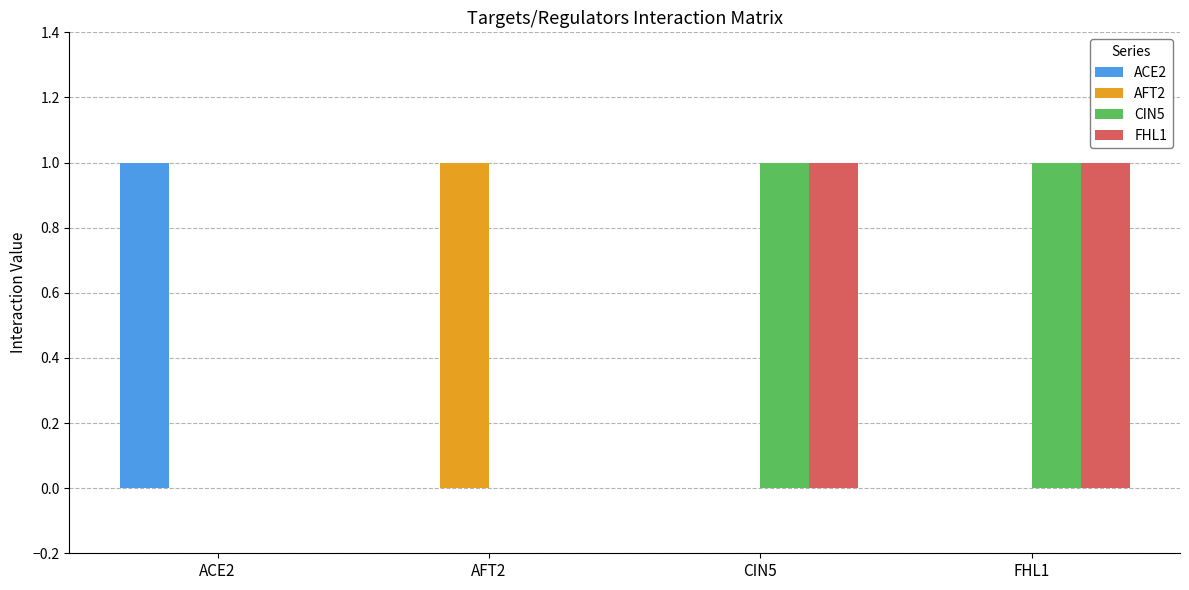

How many groups of bars are there?

4